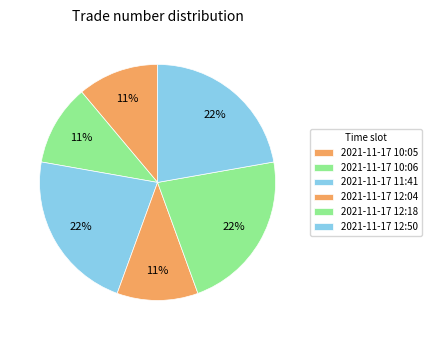

To the nearest percent, what is the difference between the largest and smallest slice percentages?

11%